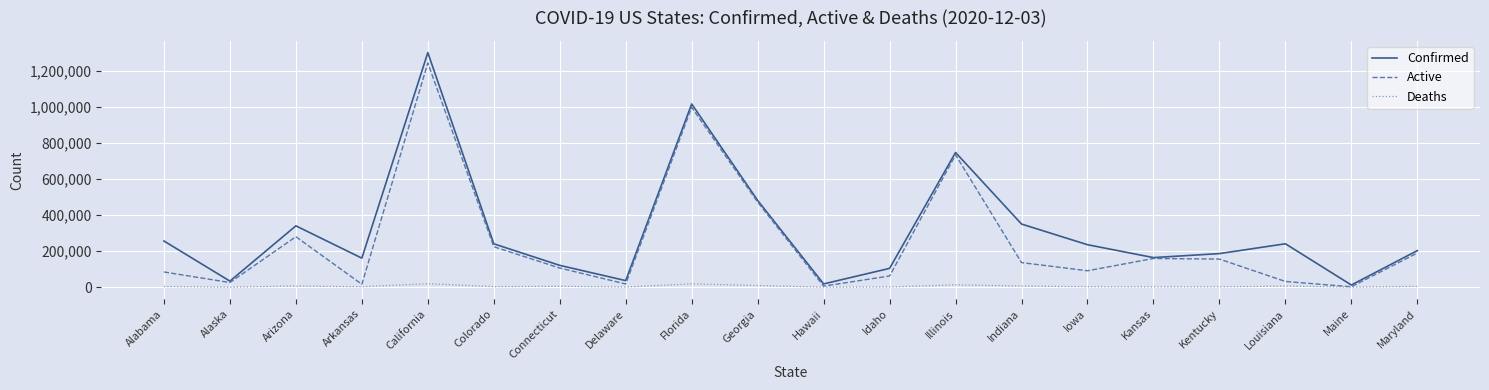

What is the maximum value shown in the chart?

1303435